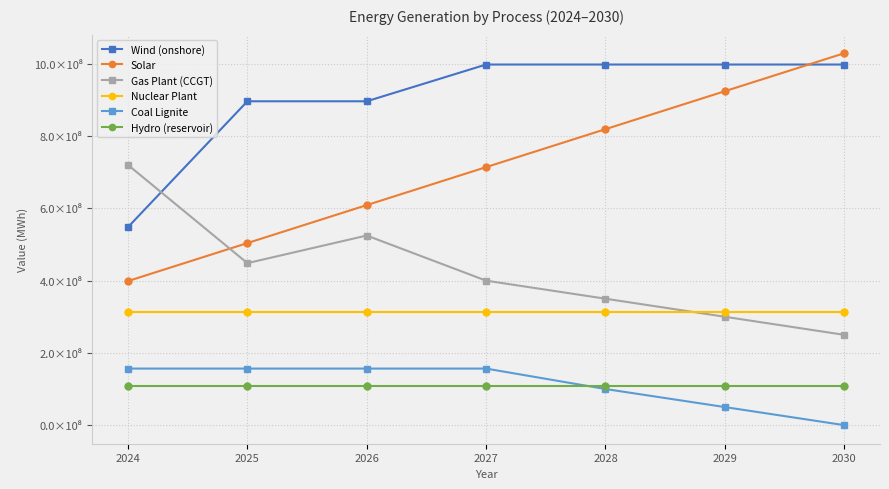

Which series has the largest range (max minus min)?

Solar